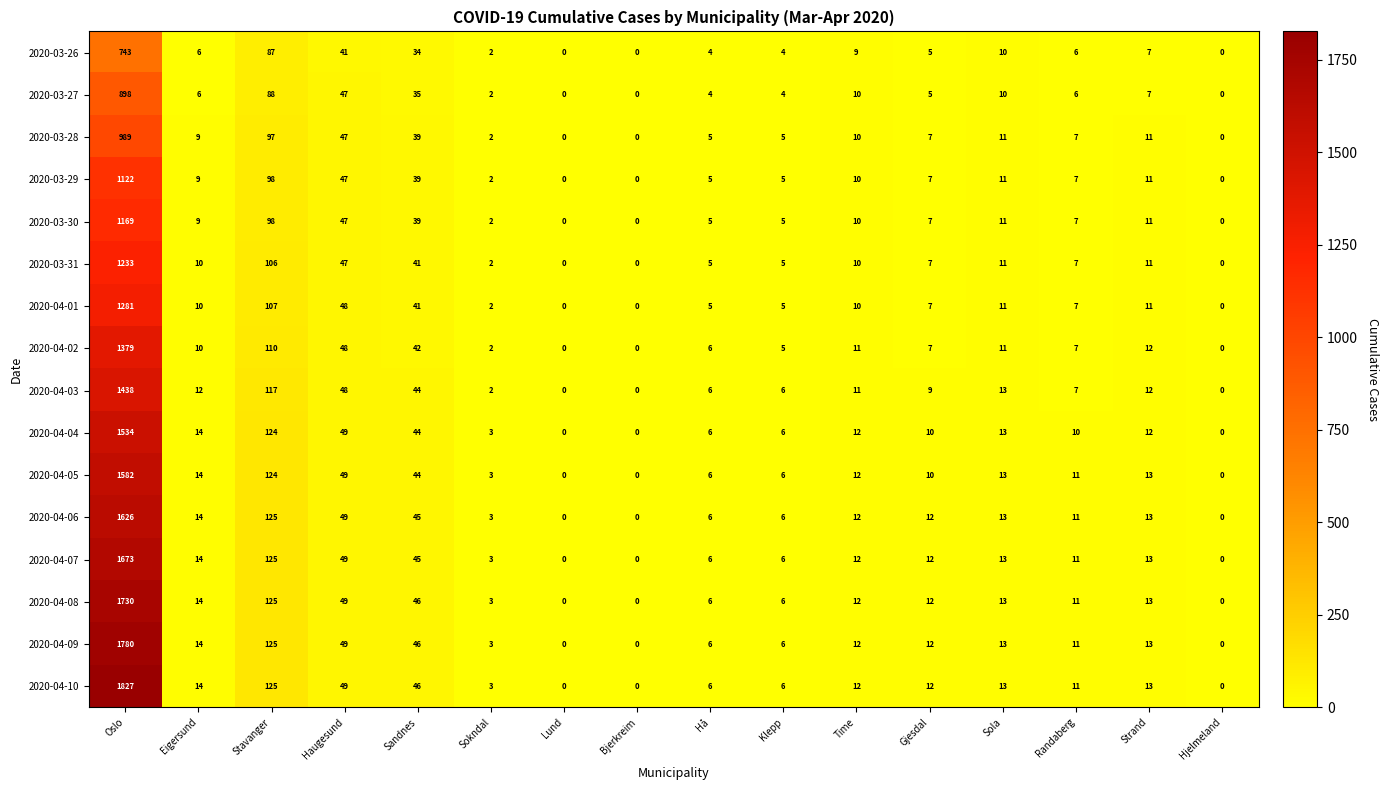

The 2020-03-29 series shows 5 at Klepp. True or false?

True